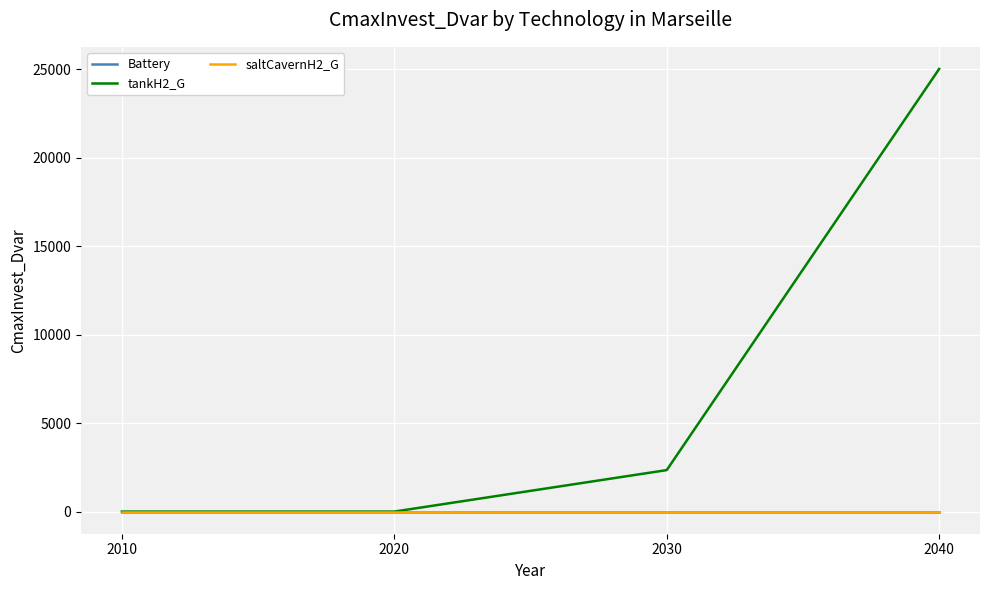

Is this an area chart (filled region under the line)?

No